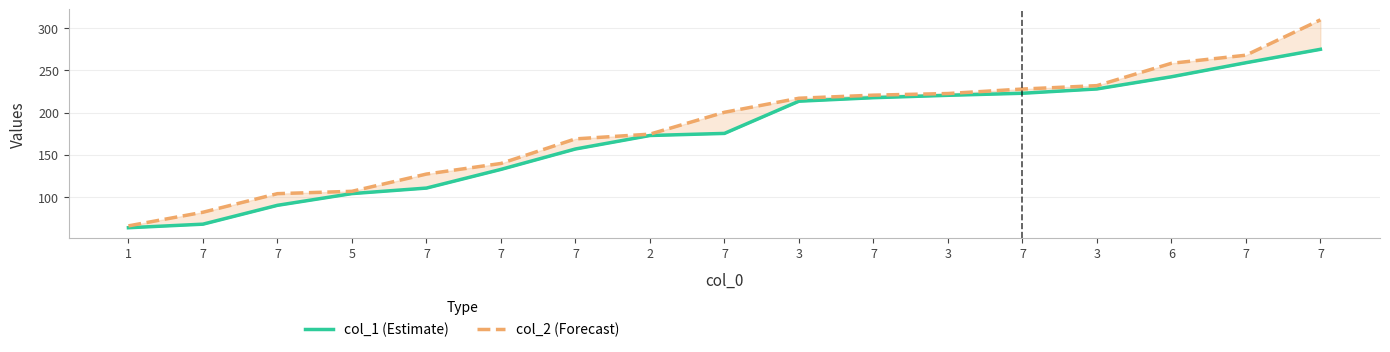

Which series has the largest total across all categories?

col_2 (Forecast)